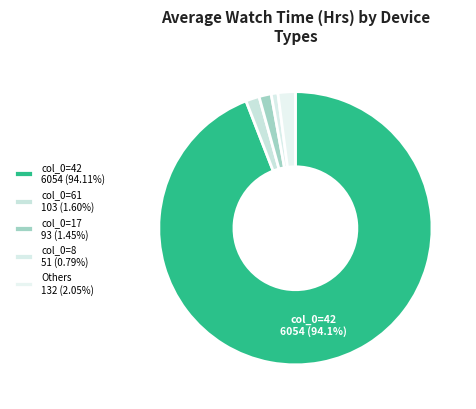

Which slice represents more than half of the pie?

42